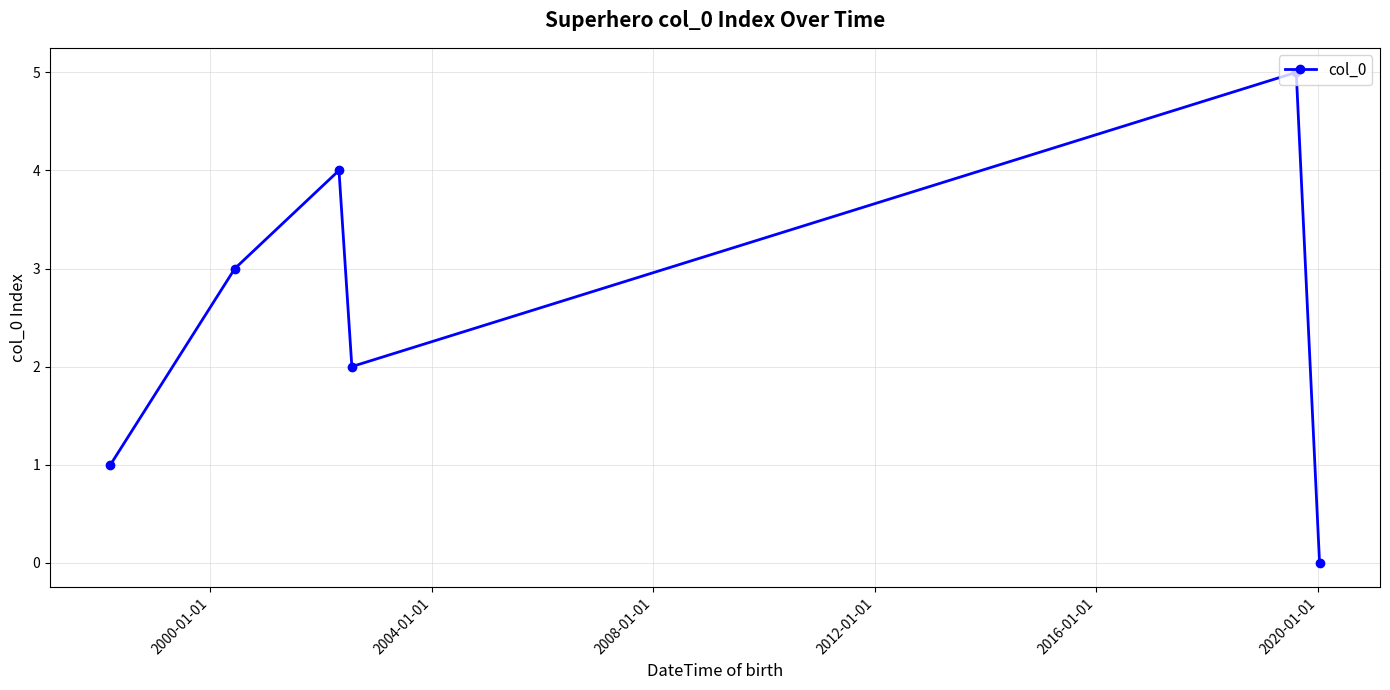

How many interior local peaks (higher than both neighbors) does the data have?

2